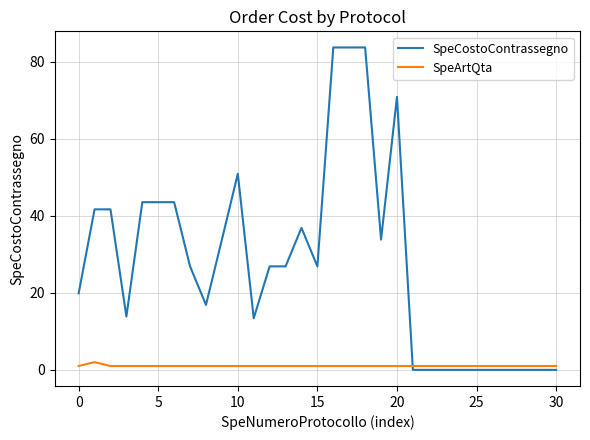

After their last crossing, which series has the higher values: SpeCostoContrassegno or SpeArtQta?

SpeArtQta